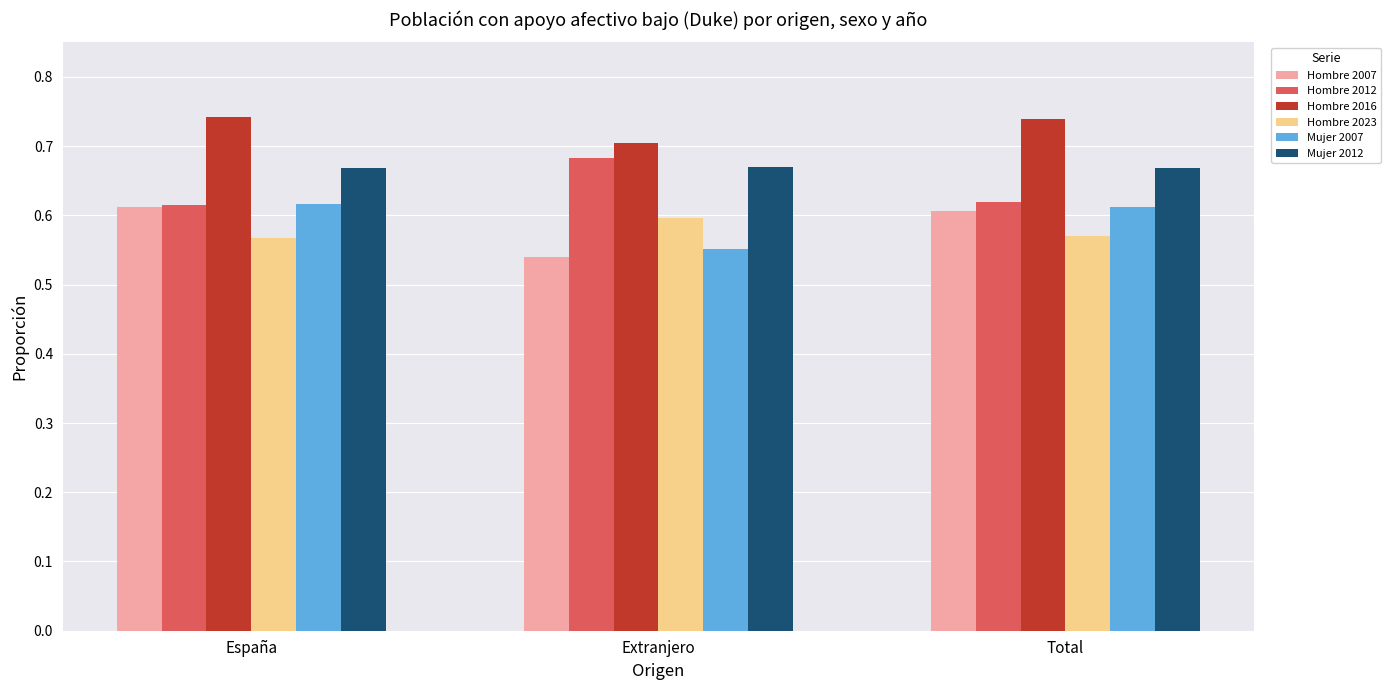

How many groups of bars are there?

3